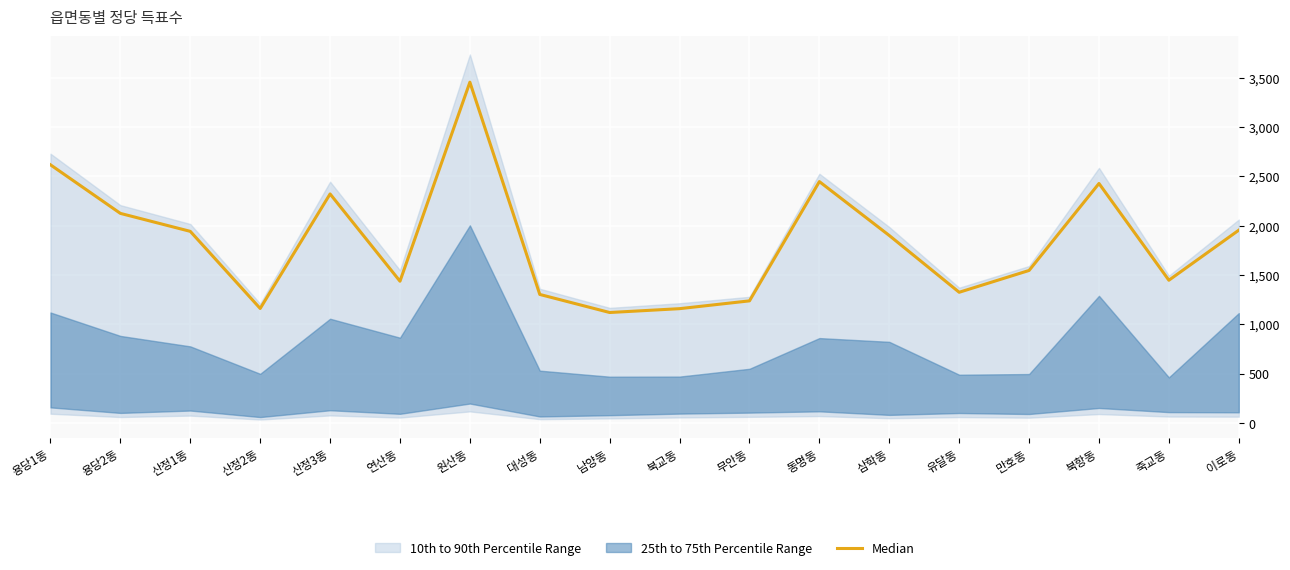

What is the smallest value displayed?

1121